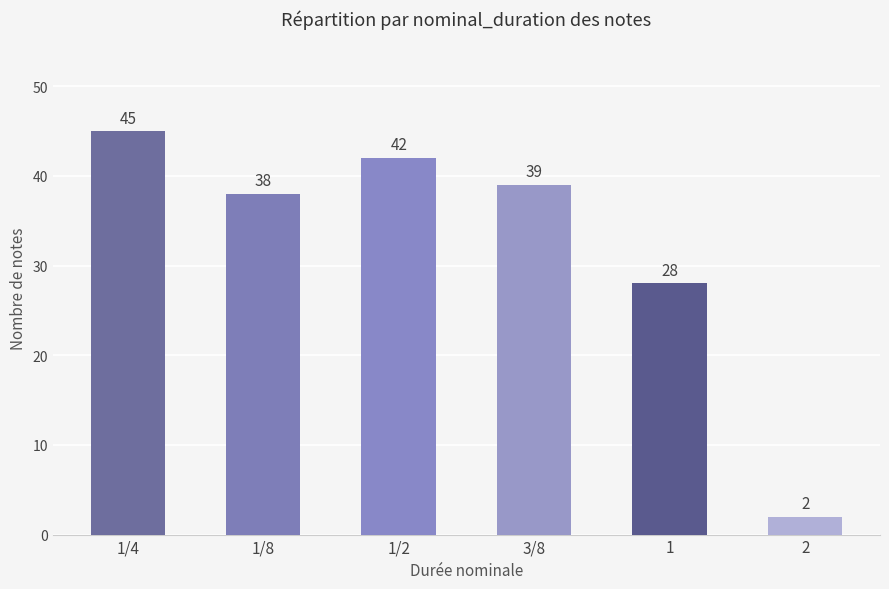

True or false: the data shows 53 at 3/8.

False